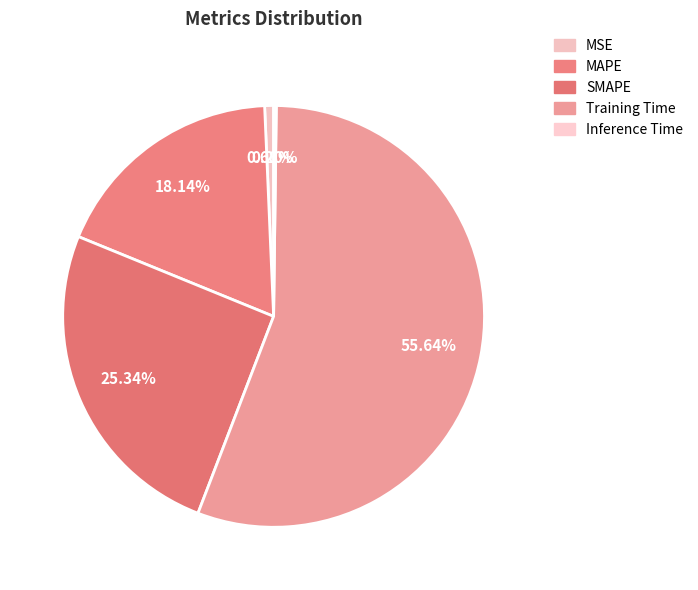

Which slice represents more than half of the pie?

Training Time